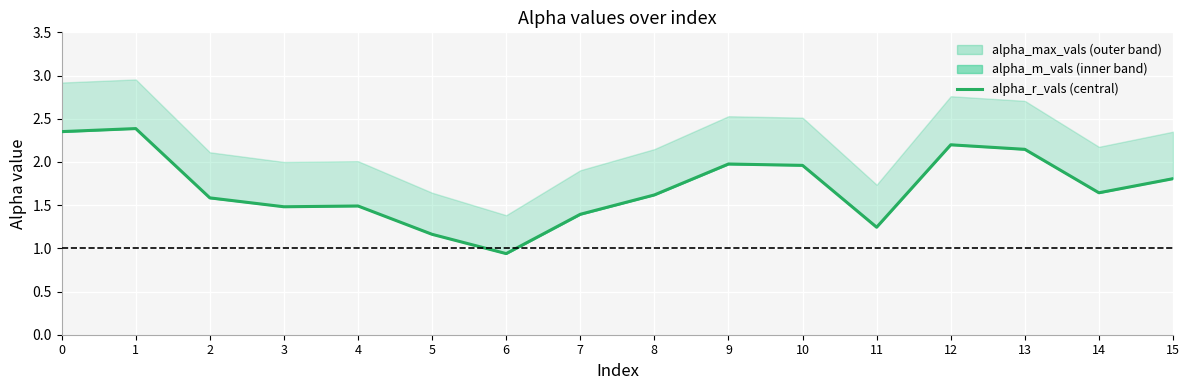

What is the ratio of the value at 12 to the value at 14?

1.3